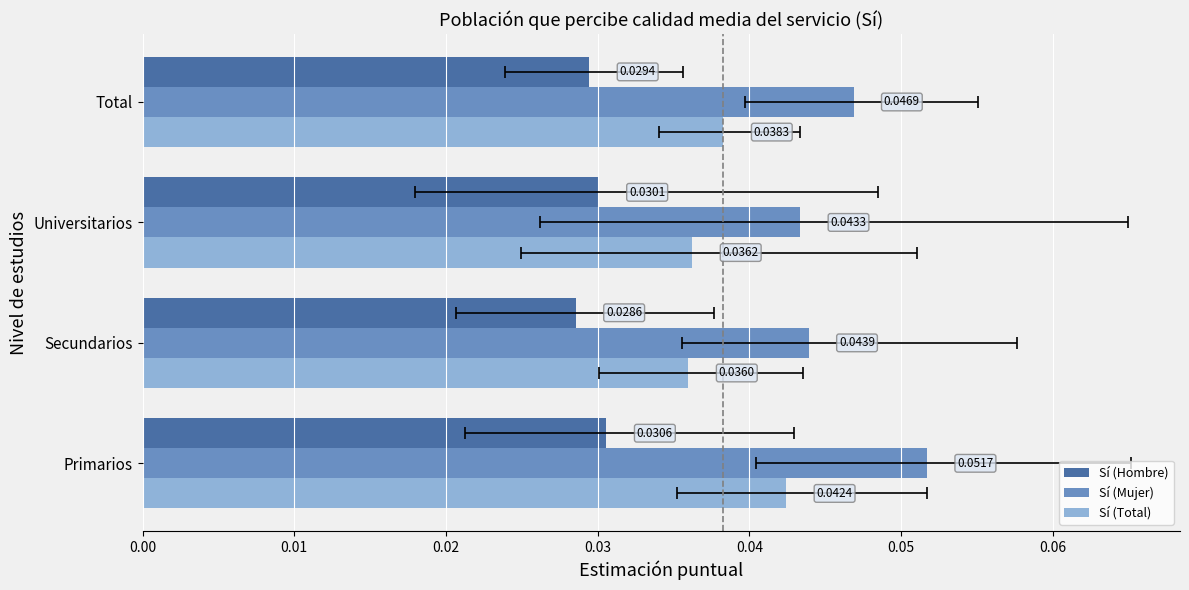

Is it true that Sí (Mujer) equals 0.0 at Total?

False